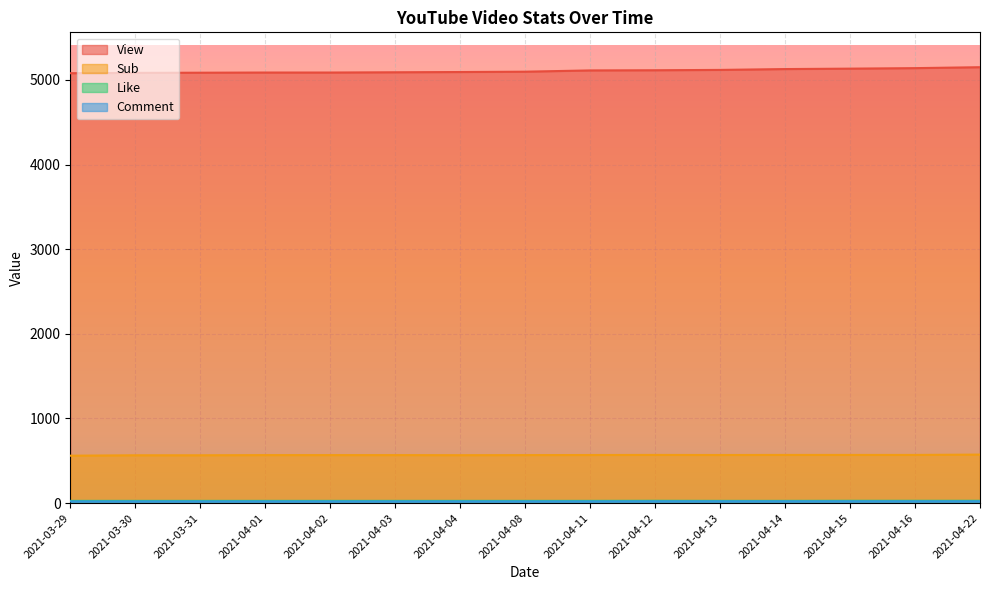

At which label is Like closest to 26?

2021-03-29